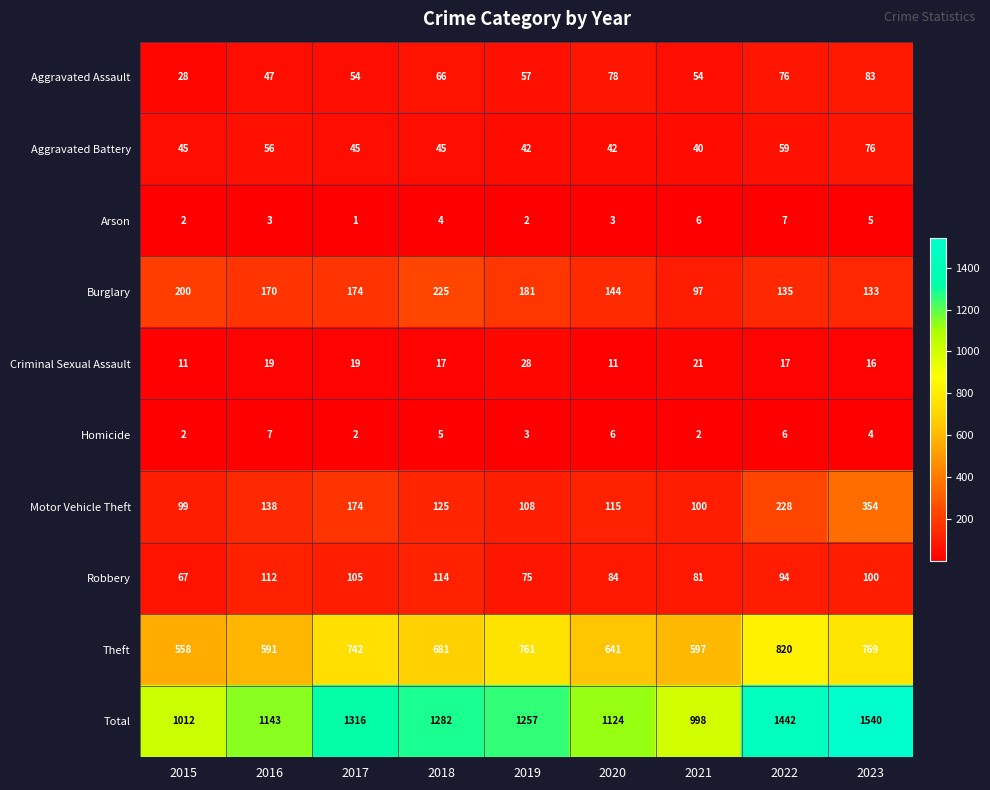

What is the total value across all series at 2015?

2024